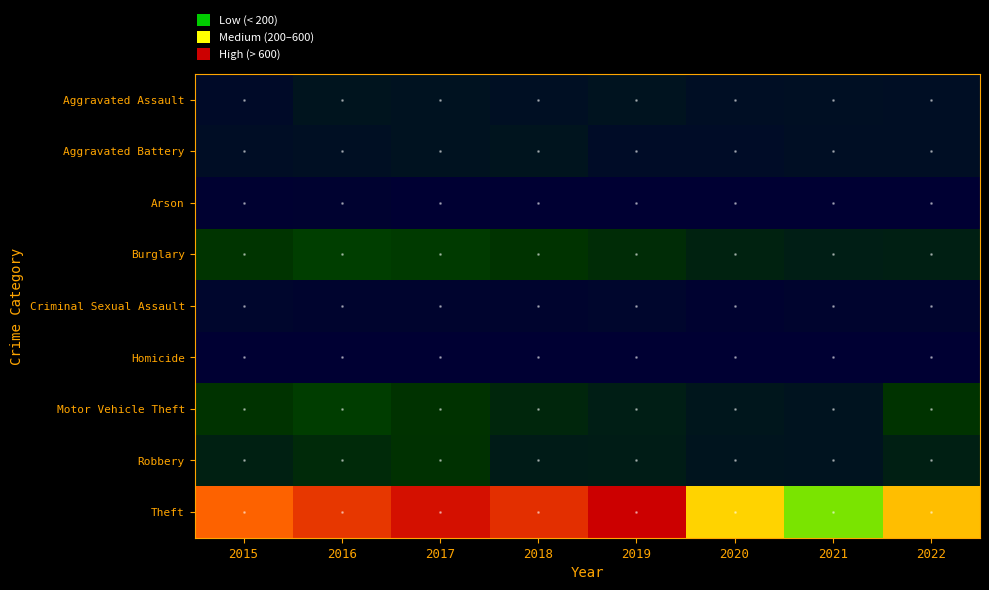

At which category is the sum across all series the highest?

2017